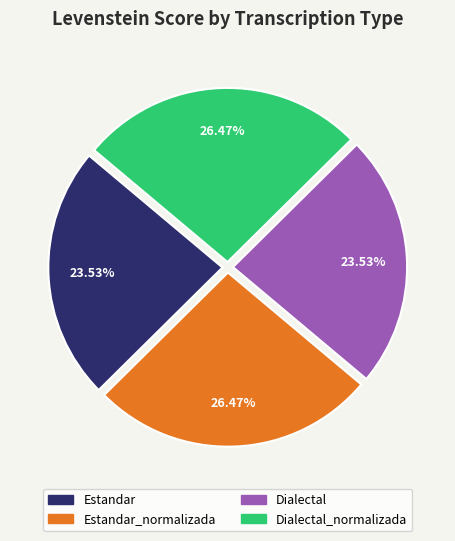

Is there any slice that represents more than half of the pie?

No